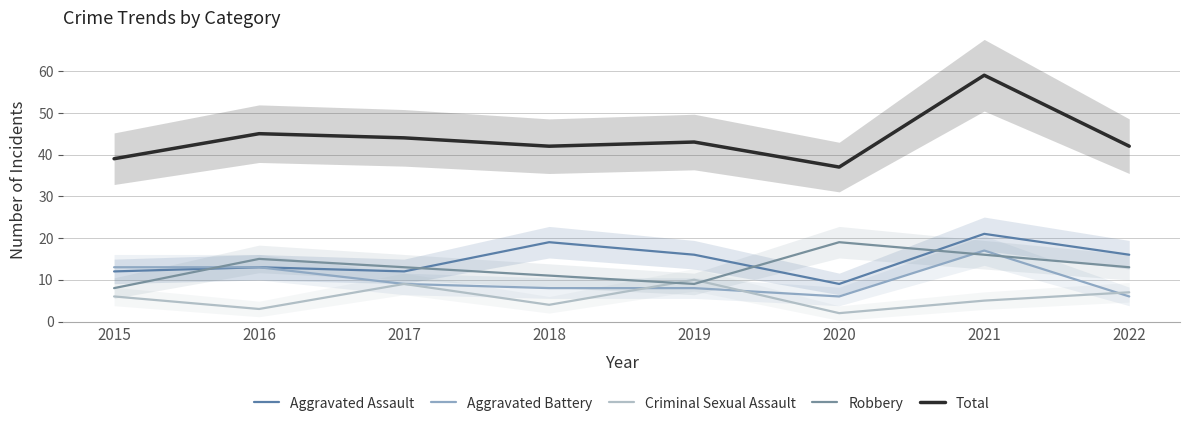

How many values in the Total series are below 43?

4